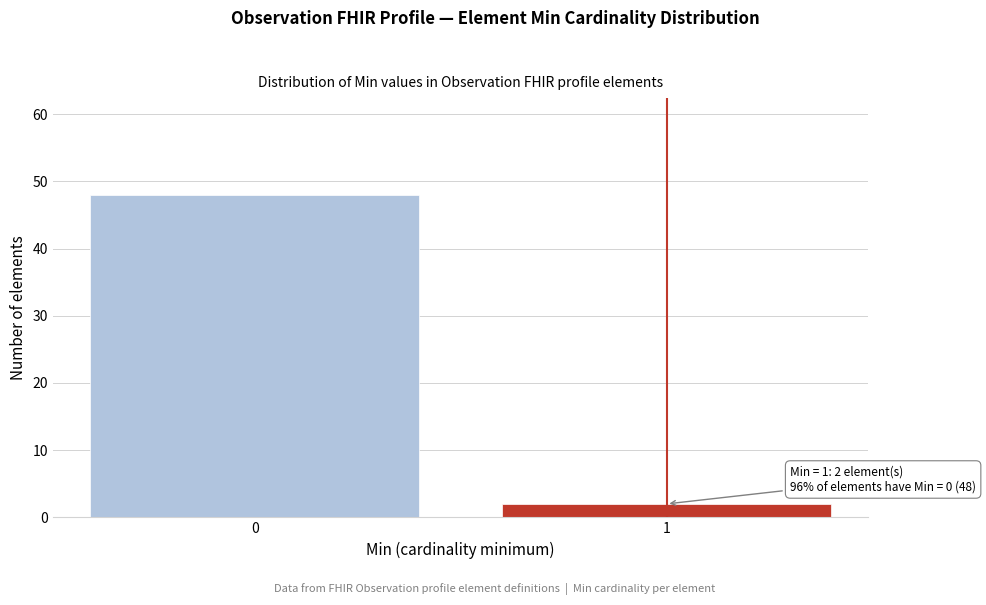

Reading right to left, list all the values displayed in this chart.

2	48